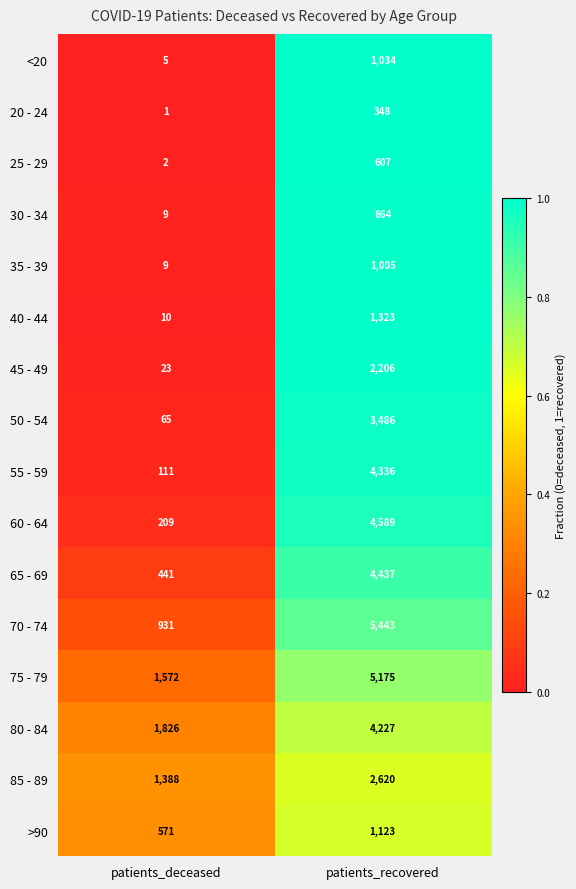

What is the difference between the highest and lowest values at patients_recovered?

5095